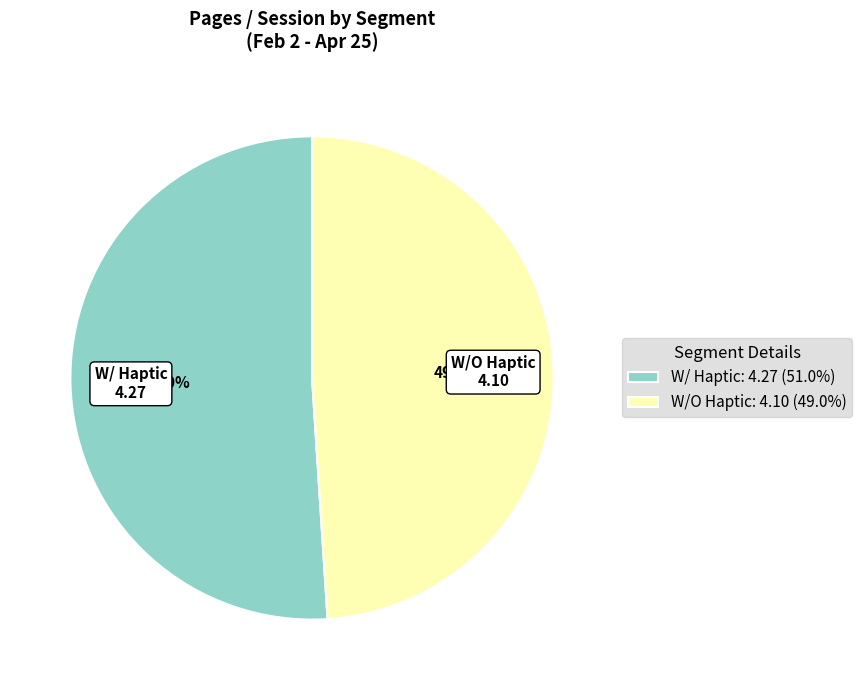

To the nearest percent, what is the difference between the W/O Haptic and W/ Haptic slice percentages?

2%